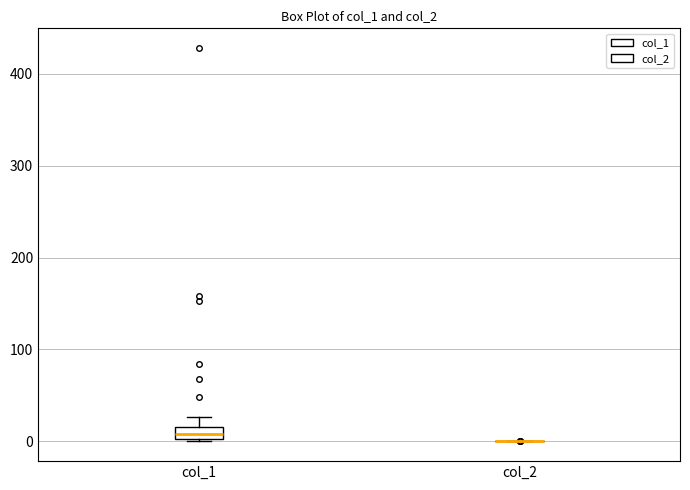

Comparing the boxes themselves (not the whiskers), which one is the tallest?

col_1